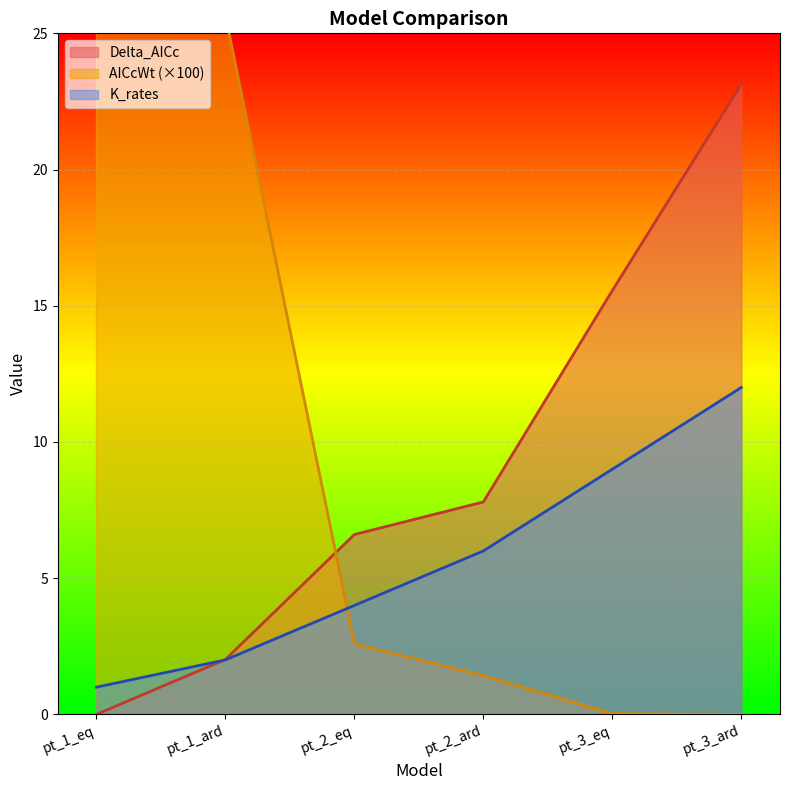

Where do Delta_AICc and AICcWt first cross each other?

pt_1_ard and pt_2_eq